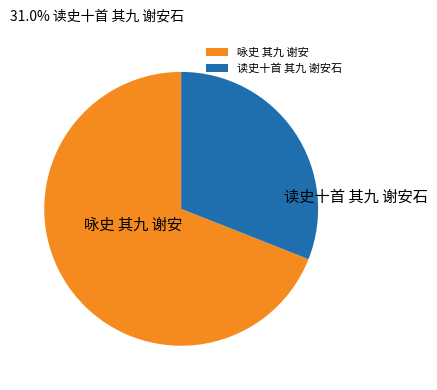

The 咏史 其九 谢安 slice represents 56% of the pie. True or false?

False